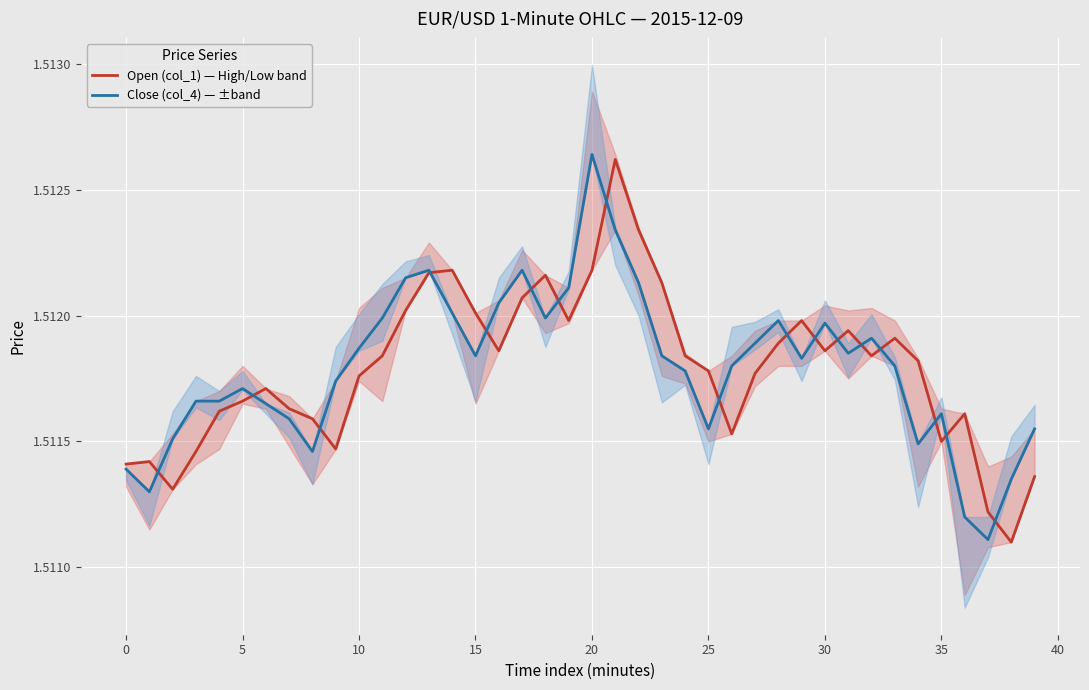

At which label does Close (col_4) — ±band reach its peak?

20